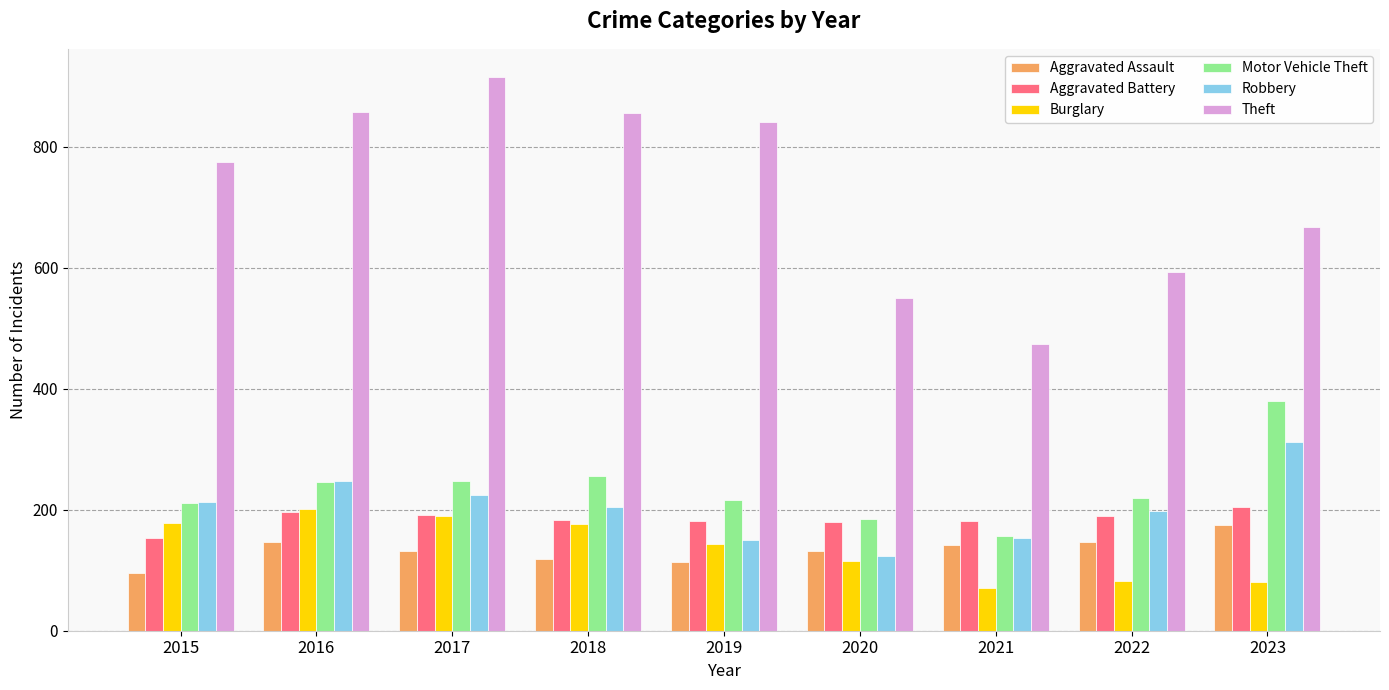

The value of Aggravated Assault at 2016 is 200. True or false?

False